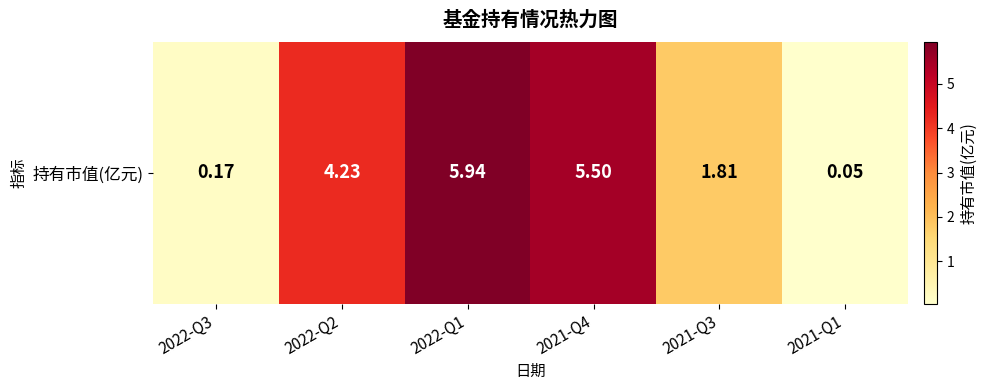

Between 2021-Q1 and 2021-Q4, which is larger?

2021-Q4